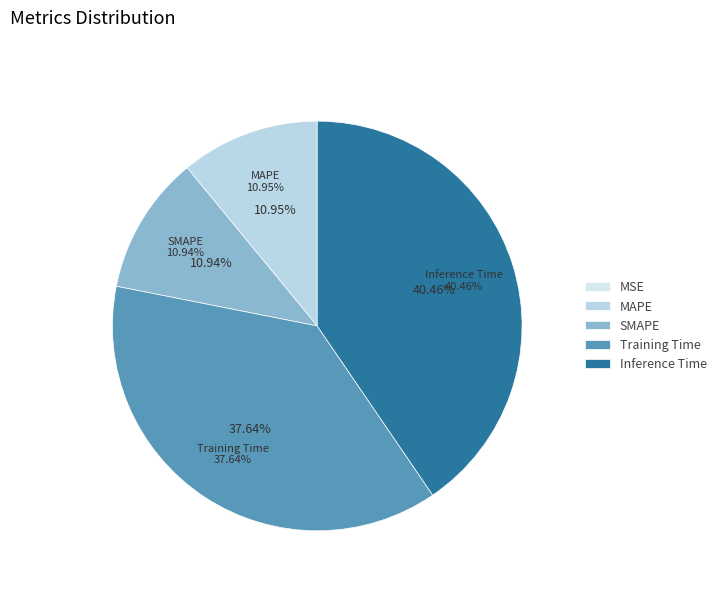

What is the change in value from SMAPE to Training Time?

+0.5